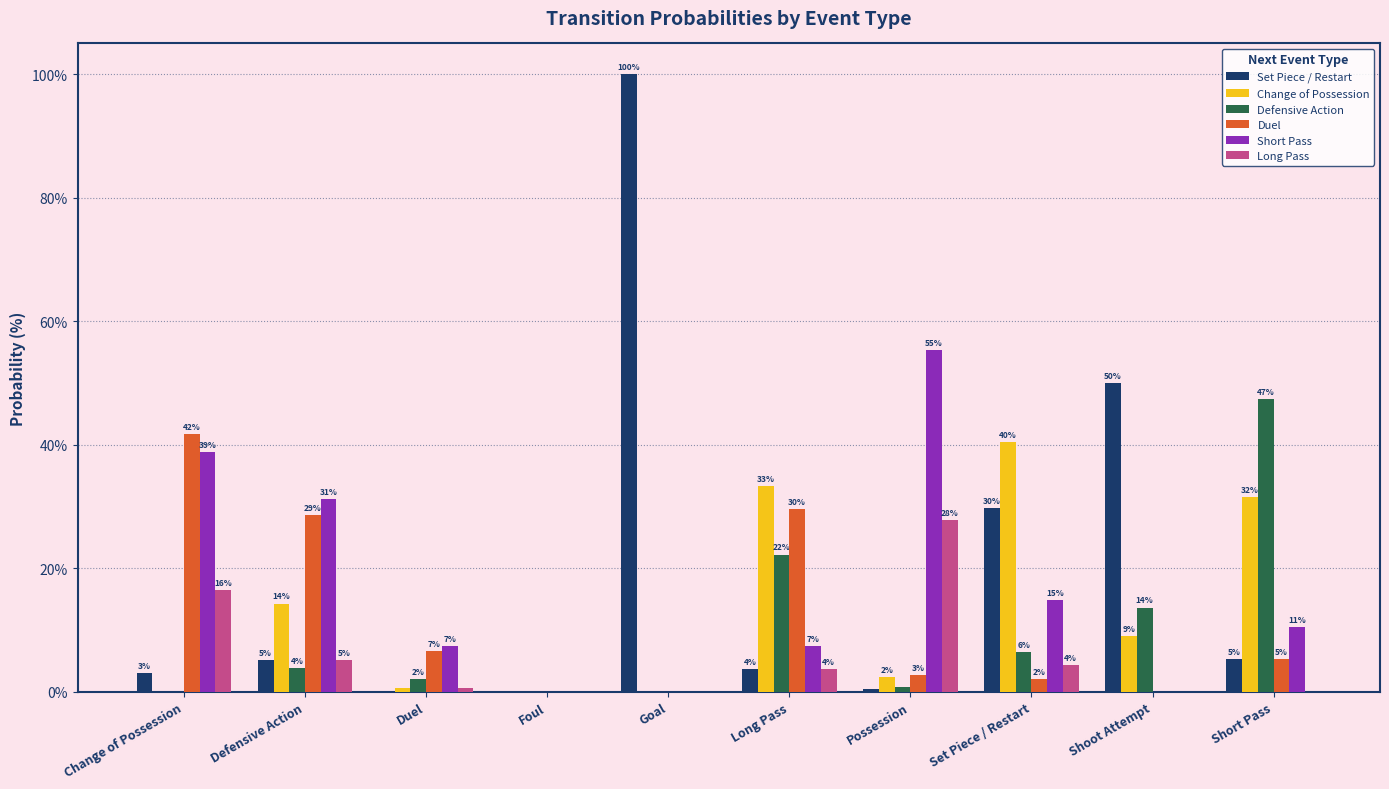

What are all the series names shown in the legend?

Set Piece / Restart, Change of Possession, Defensive Action, Duel, Short Pass, Long Pass